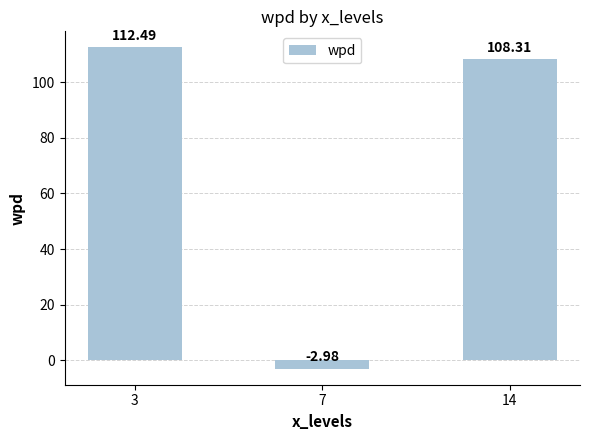

Which label corresponds to the largest value in the chart?

3